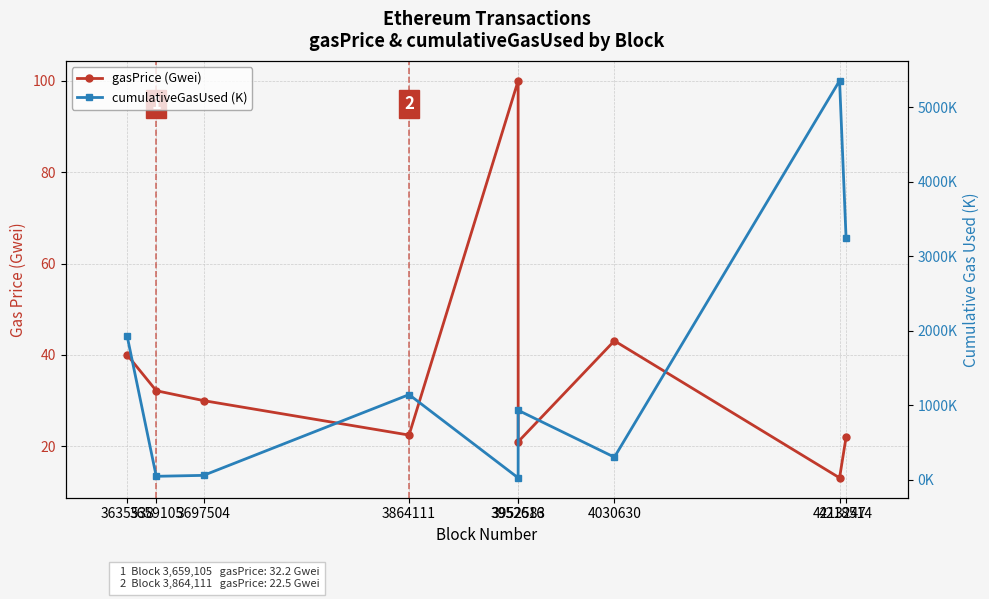

Between 3635538 and 4218514, which is larger?

3635538